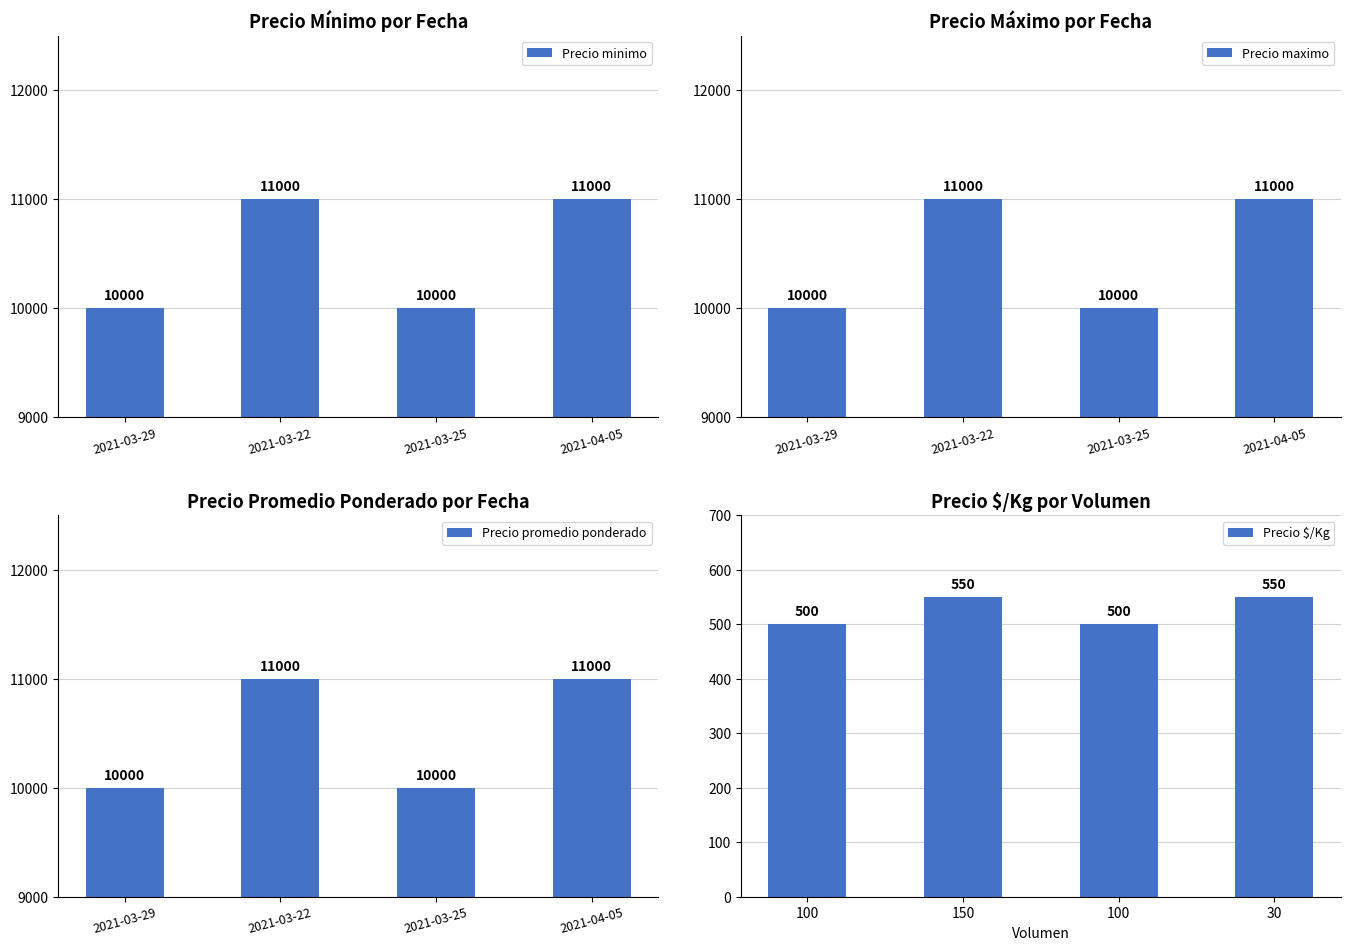

How many Precio minimo values are between 10000 and 11000?

4